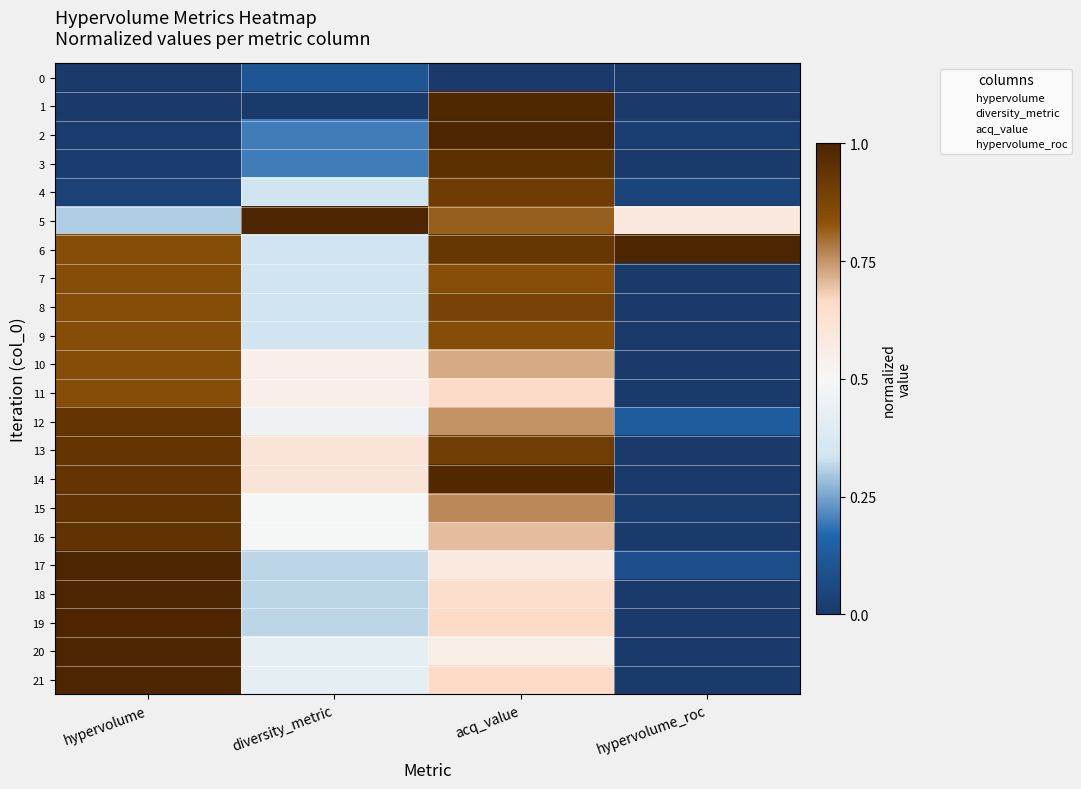

What is the spread (max minus min) of values at acq_value?

1.0